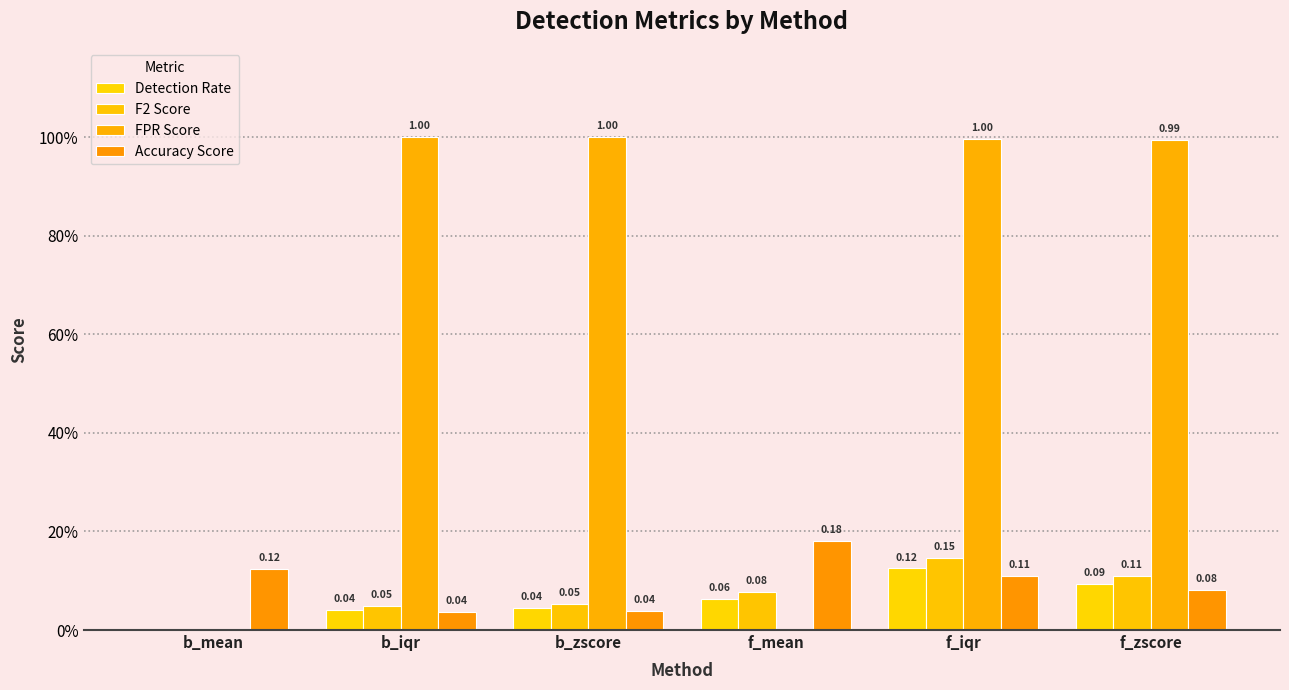

The value of FPR Score at f_iqr is 1.0. True or false?

True